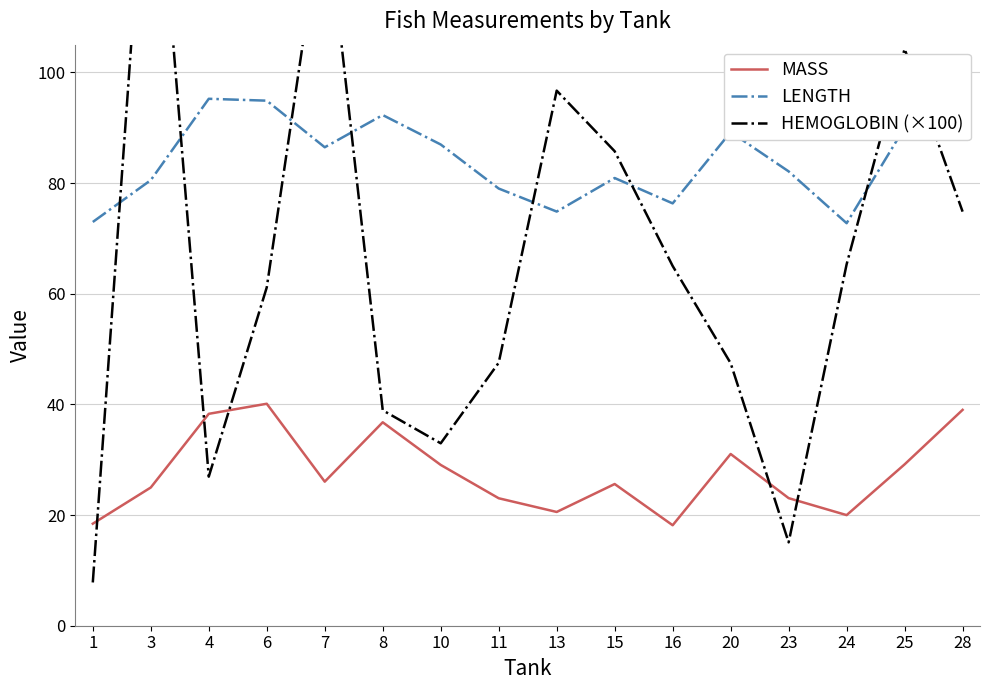

What is the sum of the MASS values at 16 and 6?

58.3